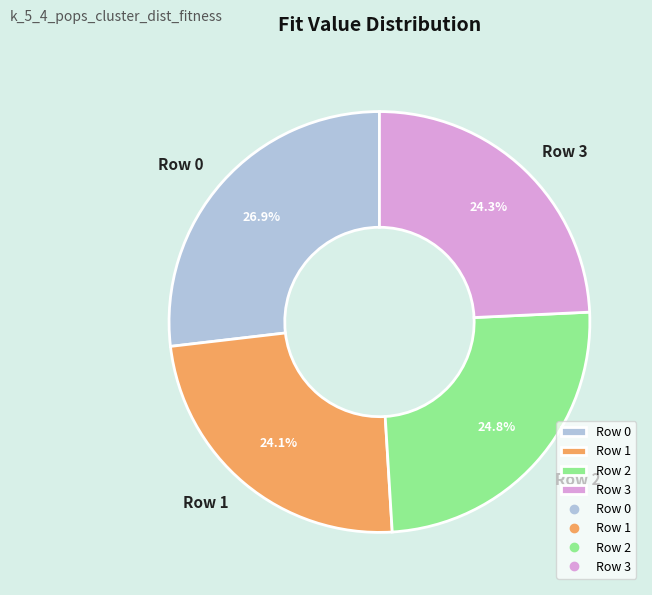

To the nearest percent, what is the combined percentage of Row 0 and Row 3?

51%